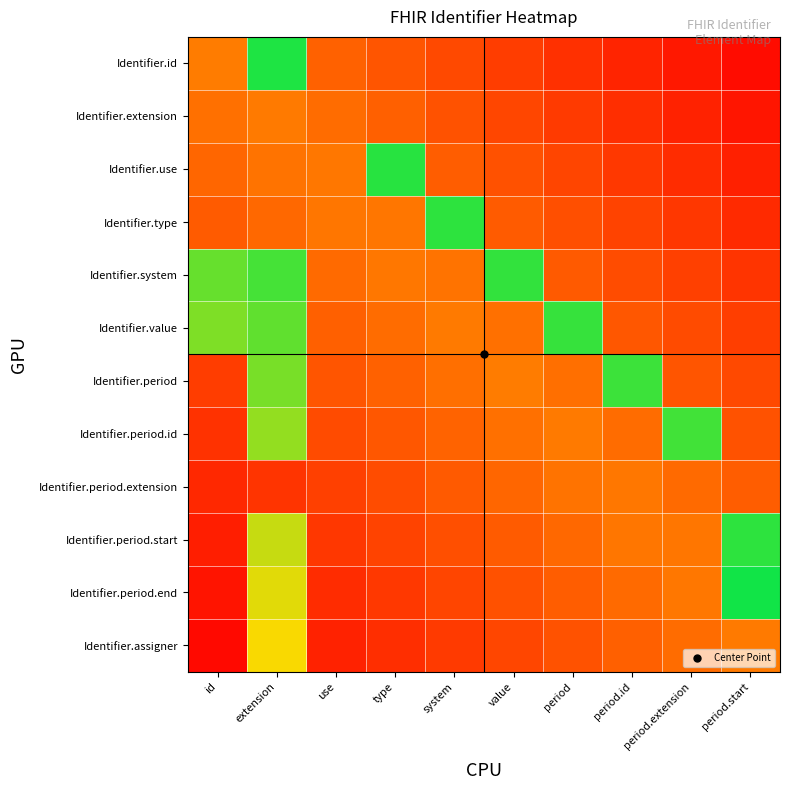

Reading right to left, what are all the values shown in this chart?

Identifier.id: period.start=0.0	period.extension=0.1	period.id=0.1	period=0.2	value=0.2	system=0.2	type=0.3	use=0.3	extension=1.0	id=0.4
Identifier.extension: period.start=0.1	period.extension=0.1	period.id=0.2	period=0.2	value=0.2	system=0.3	type=0.3	use=0.4	extension=0.4	id=0.4
Identifier.use: period.start=0.1	period.extension=0.1	period.id=0.2	period=0.2	value=0.3	system=0.3	type=0.9	use=0.4	extension=0.4	id=0.3
Identifier.type: period.start=0.1	period.extension=0.2	period.id=0.2	period=0.3	value=0.3	system=0.9	type=0.4	use=0.4	extension=0.3	id=0.3
Identifier.system: period.start=0.2	period.extension=0.2	period.id=0.3	period=0.3	value=0.9	system=0.4	type=0.4	use=0.3	extension=0.9	id=0.9
Identifier.value: period.start=0.2	period.extension=0.2	period.id=0.3	period=0.9	value=0.4	system=0.4	type=0.4	use=0.3	extension=0.9	id=0.8
Identifier.period: period.start=0.2	period.extension=0.3	period.id=0.9	period=0.4	value=0.4	system=0.4	type=0.3	use=0.3	extension=0.8	id=0.2
Identifier.period.id: period.start=0.3	period.extension=0.9	period.id=0.4	period=0.4	value=0.4	system=0.3	type=0.3	use=0.2	extension=0.8	id=0.2
Identifier.period.extension: period.start=0.3	period.extension=0.3	period.id=0.4	period=0.4	value=0.3	system=0.3	type=0.3	use=0.2	extension=0.2	id=0.1
Identifier.period.start: period.start=0.9	period.extension=0.4	period.id=0.4	period=0.3	value=0.3	system=0.3	type=0.2	use=0.2	extension=0.7	id=0.1
Identifier.period.end: period.start=1.0	period.extension=0.4	period.id=0.3	period=0.3	value=0.3	system=0.2	type=0.2	use=0.1	extension=0.7	id=0.1
Identifier.assigner: period.start=0.4	period.extension=0.4	period.id=0.3	period=0.3	value=0.2	system=0.2	type=0.2	use=0.1	extension=0.7	id=0.0